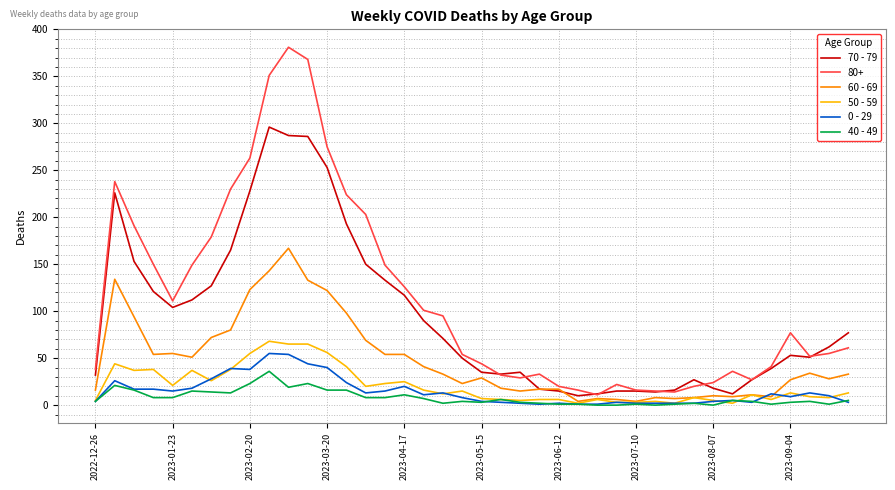

Which series has the largest range (max minus min)?

80+